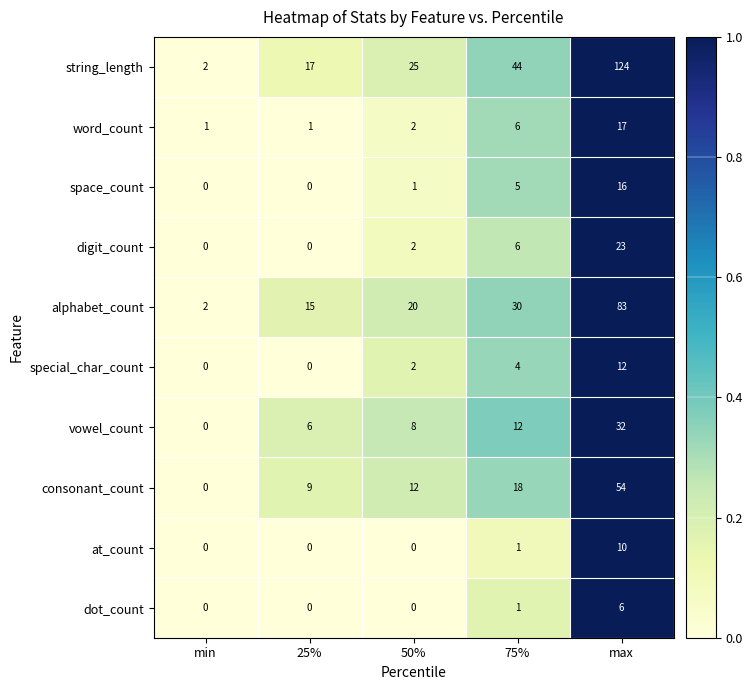

The vowel_count series shows 2 at 25%. True or false?

False